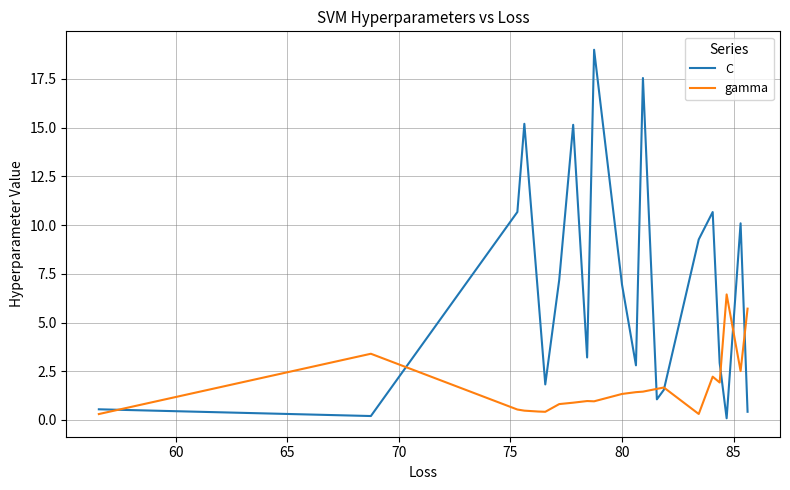

Which series has the widest spread of values?

C